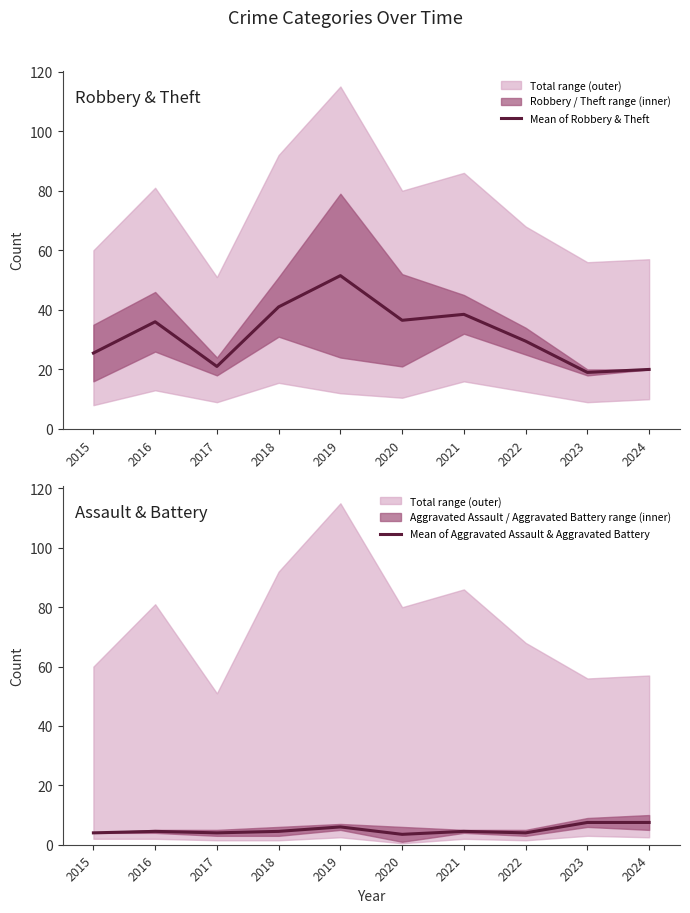

What is the total value across all series at 2022?

33.5